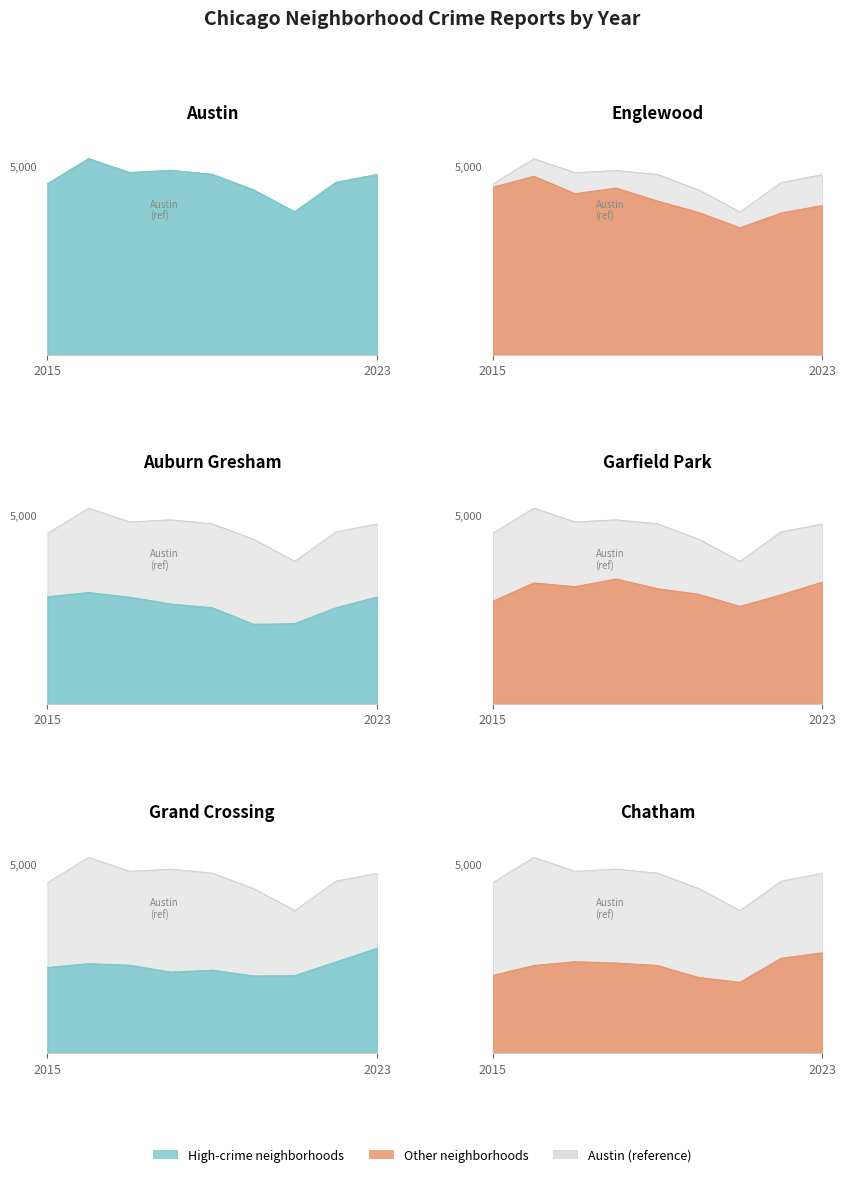

Reading right to left, transcribe all the data shown in this chart.

Austin: 2023=4772	2022=4565	2021=3784	2020=4368	2019=4776	2018=4883	2017=4825	2016=5193	2015=4526
Englewood: 2023=3949	2022=3754	2021=3358	2020=3766	2019=4069	2018=4413	2017=4265	2016=4726	2015=4431
Auburn Gresham: 2023=2833	2022=2548	2021=2127	2020=2111	2019=2550	2018=2647	2017=2827	2016=2953	2015=2838
Garfield Park: 2023=3227	2022=2890	2021=2585	2020=2904	2019=3054	2018=3310	2017=3107	2016=3206	2015=2716
Grand Crossing: 2023=2780	2022=2419	2021=2056	2020=2048	2019=2202	2018=2148	2017=2332	2016=2373	2015=2272
Chatham: 2023=2660	2022=2517	2021=1878	2020=2007	2019=2325	2018=2390	2017=2425	2016=2325	2015=2060